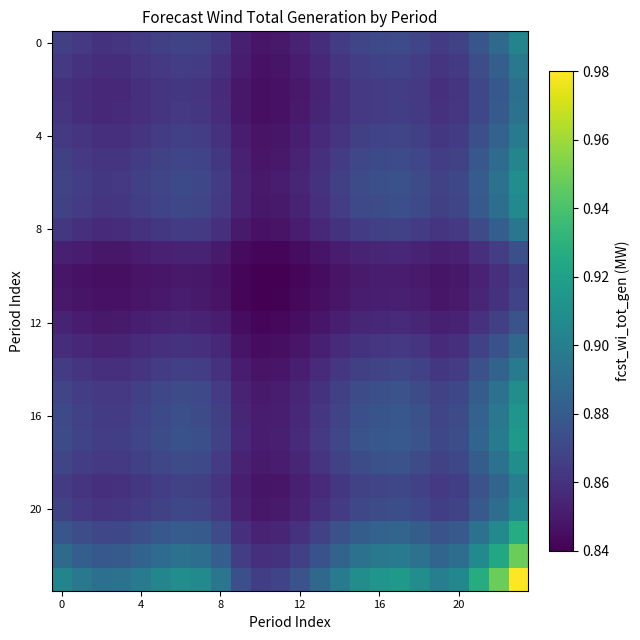

At which category is the sum across all series the highest?

23